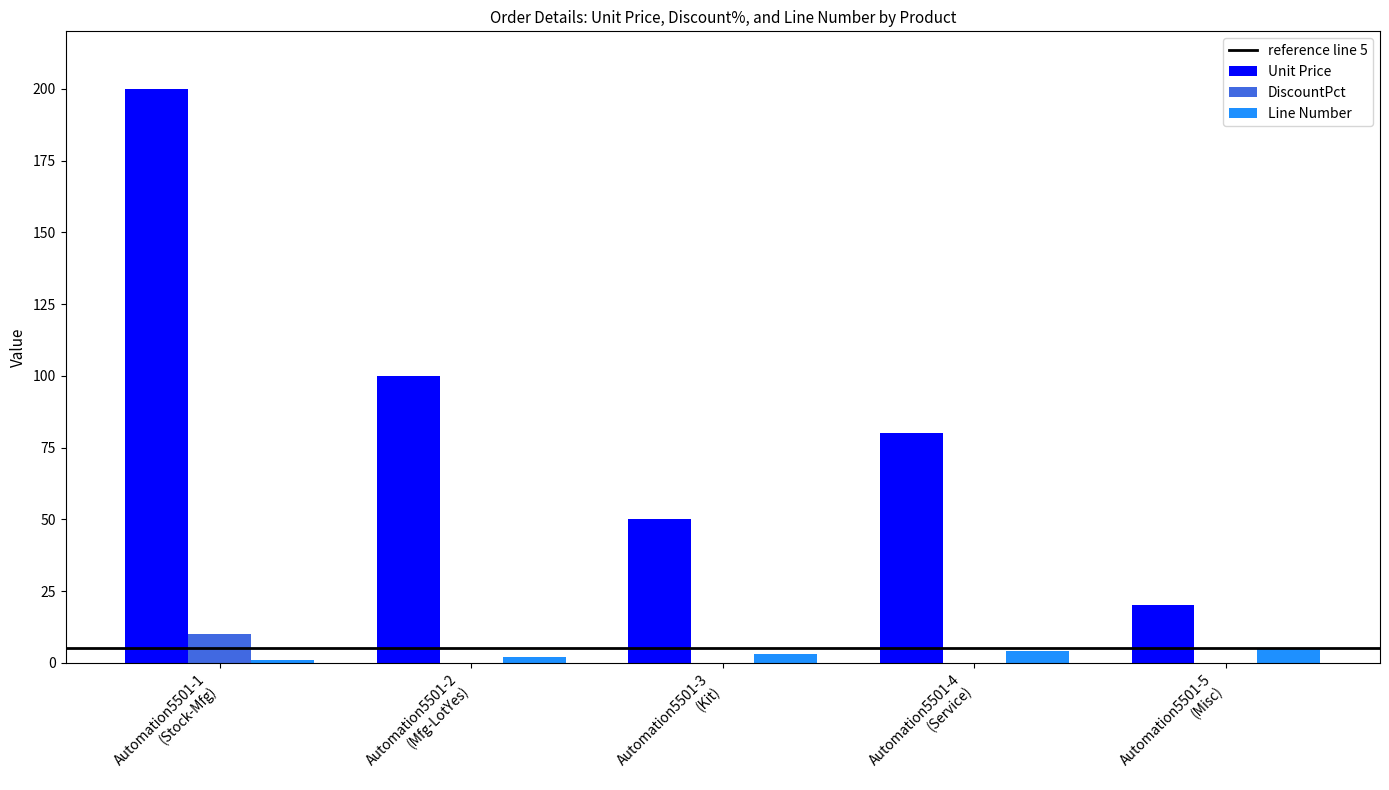

Between Automation5501-3
(Kit) and Automation5501-5
(Misc), which series saw the biggest shift?

Unit Price